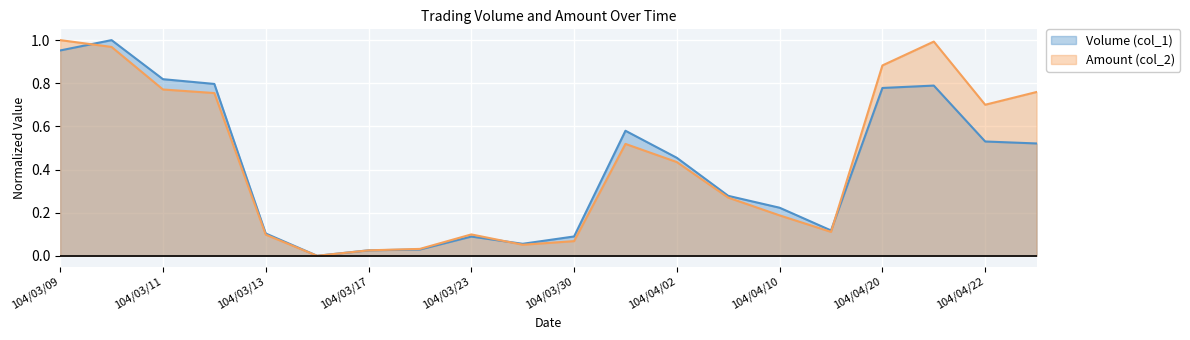

How many times do Volume (col_1) and Amount (col_2) cross each other?

4